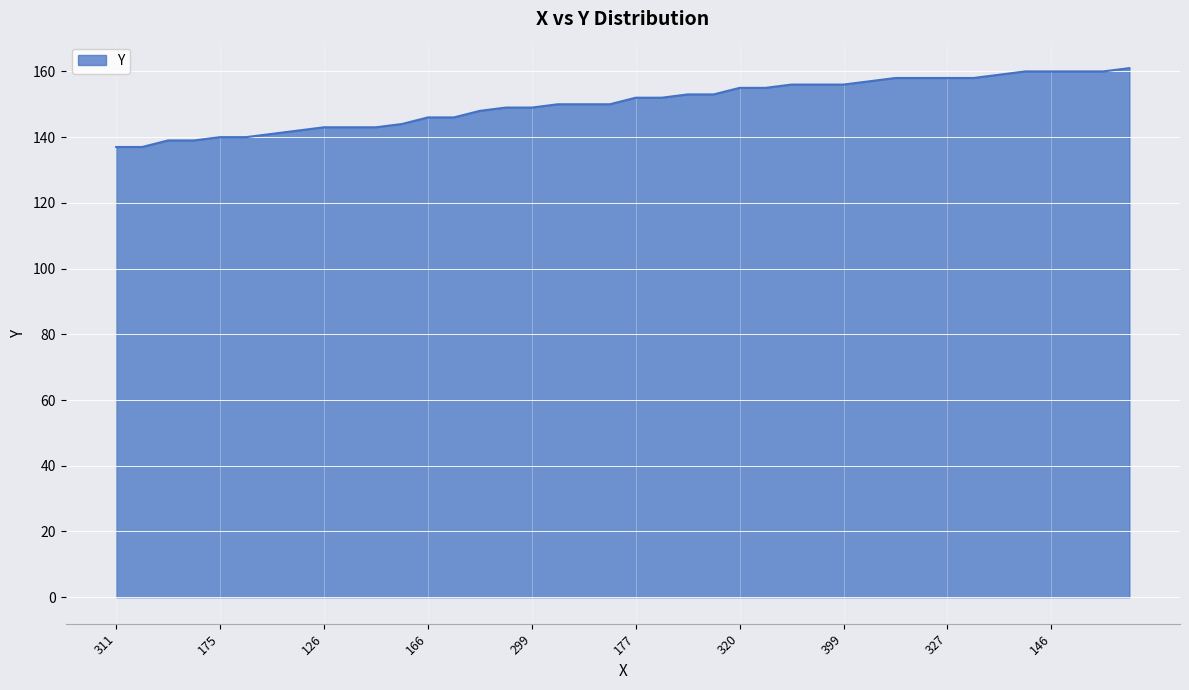

What is the smallest value displayed?

137